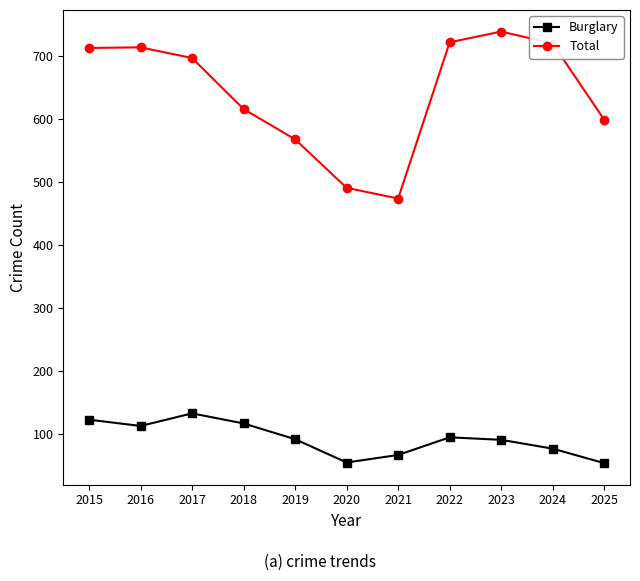

At 2019, list the series in order from largest to smallest.

Total, Burglary